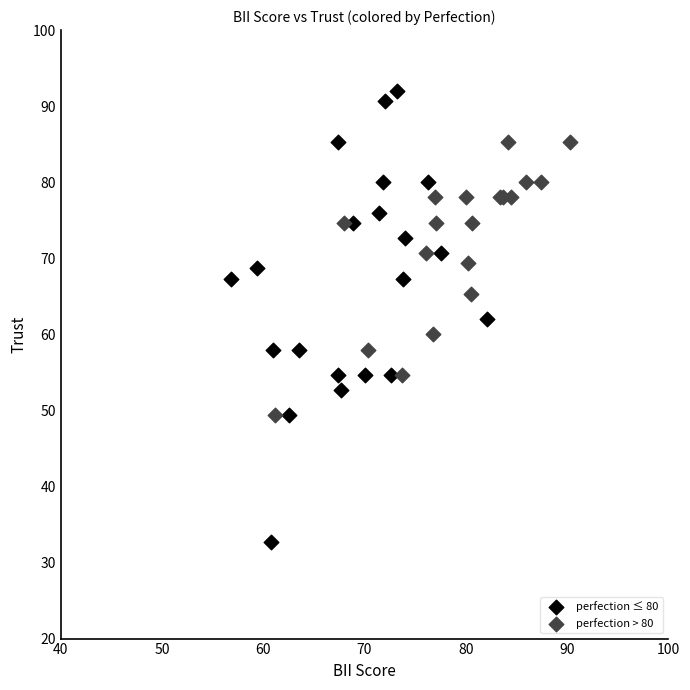

Which series has the widest spread of Y values?

perfection ≤ 80